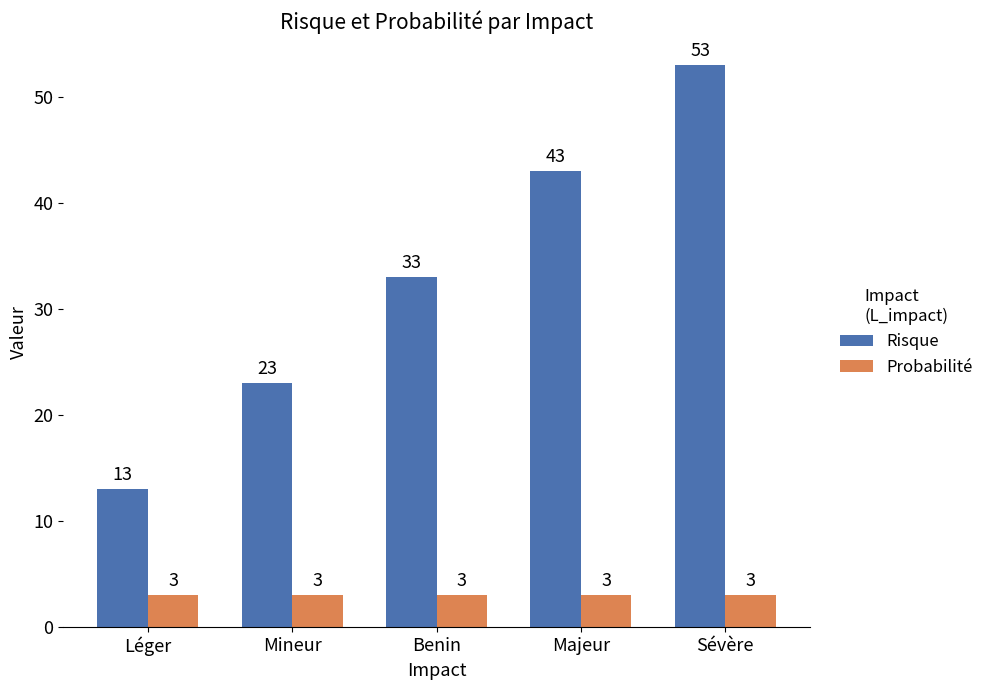

Reading left to right, list all the values displayed in this chart.

Risque: 13	23	33	43	53
Probabilité: 3	3	3	3	3